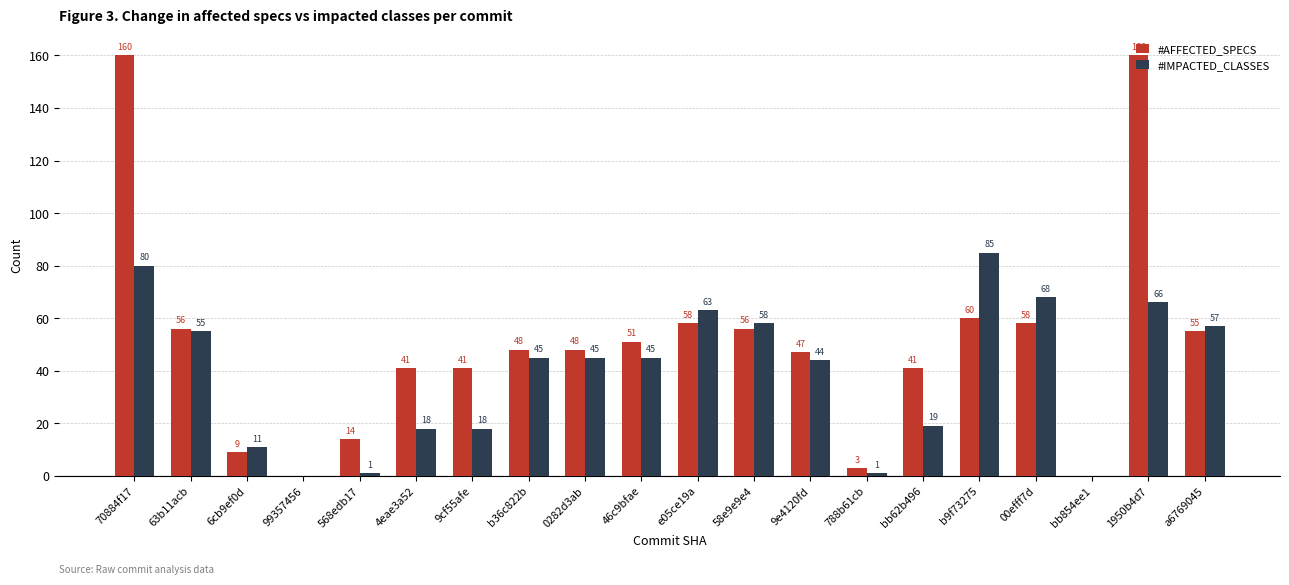

At which label is #AFFECTED_SPECS closest to 80?

b9f73275